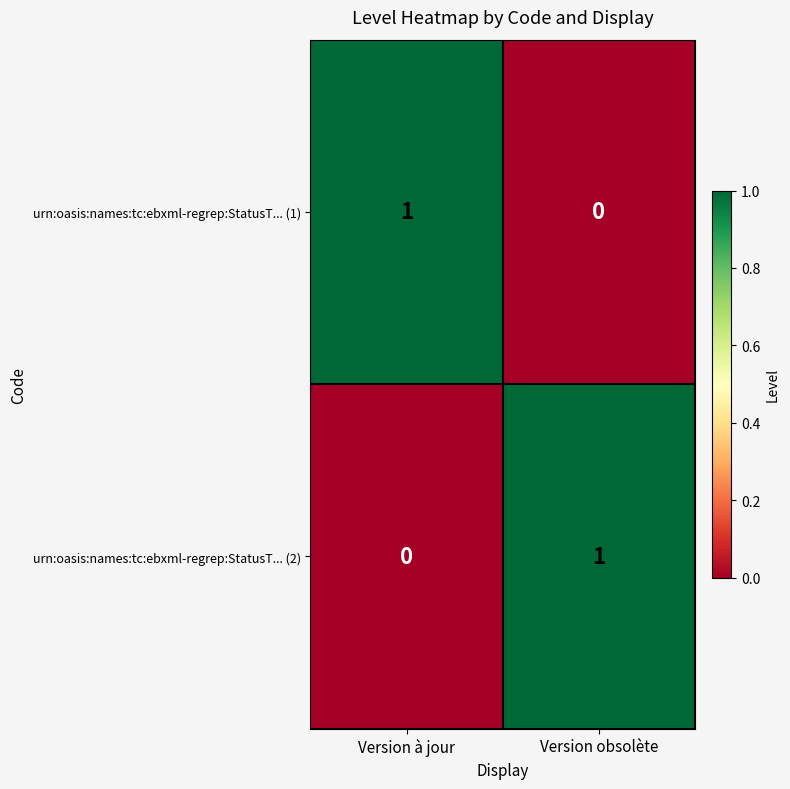

Count the number of categories in the chart.

2